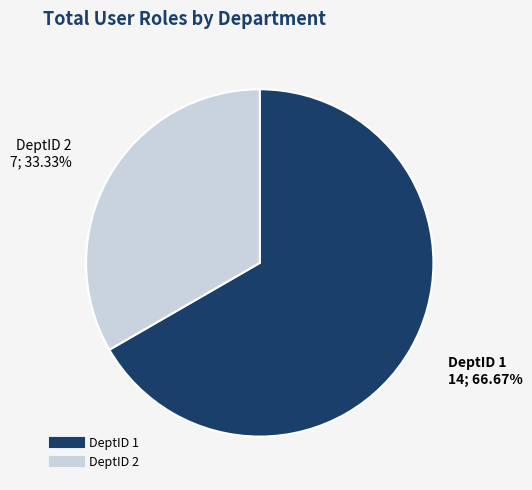

What percentage is the DeptID 1 slice, to the nearest percent?

67%